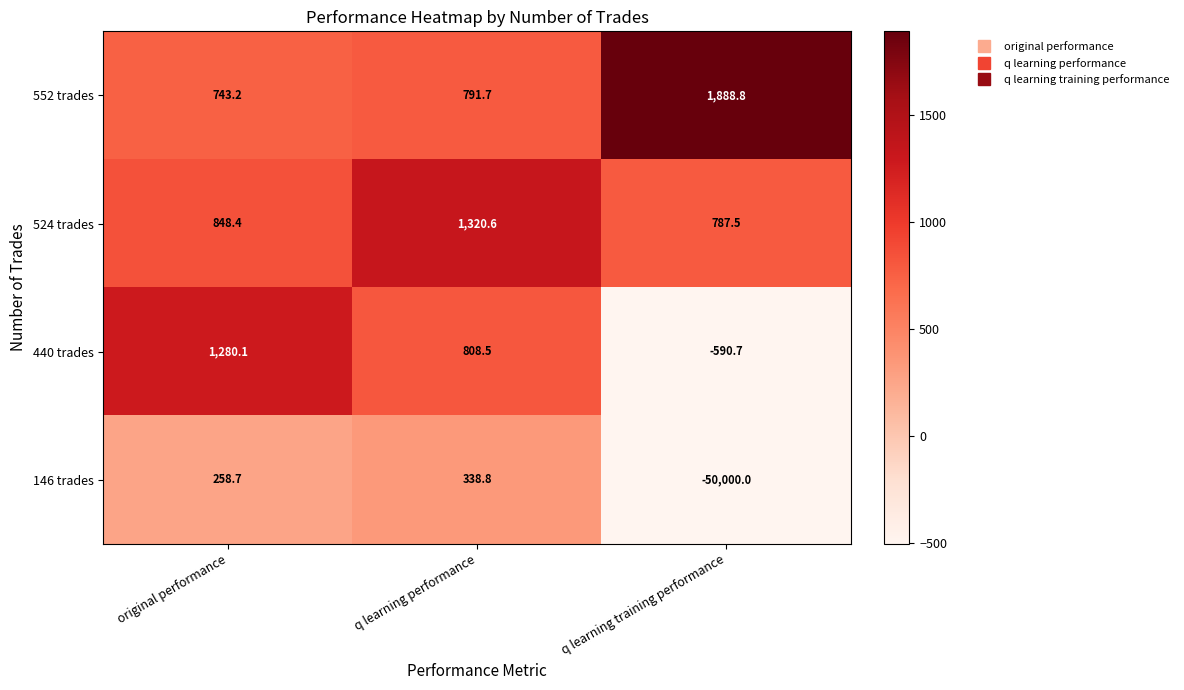

Count the number of data series in this chart.

4